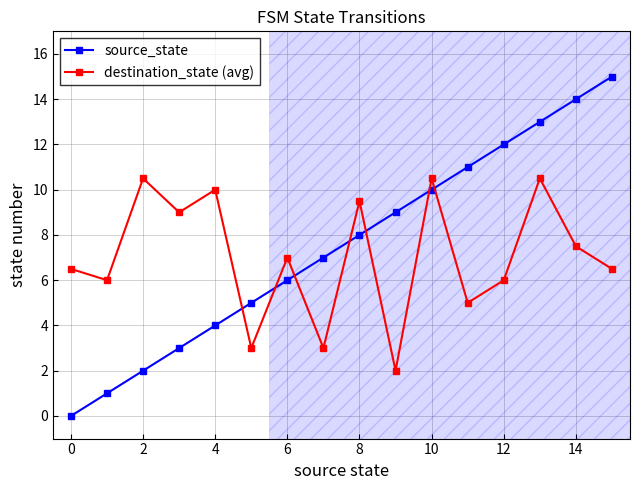

True or false: destination_state (avg) has more than 0 interior local peaks.

True